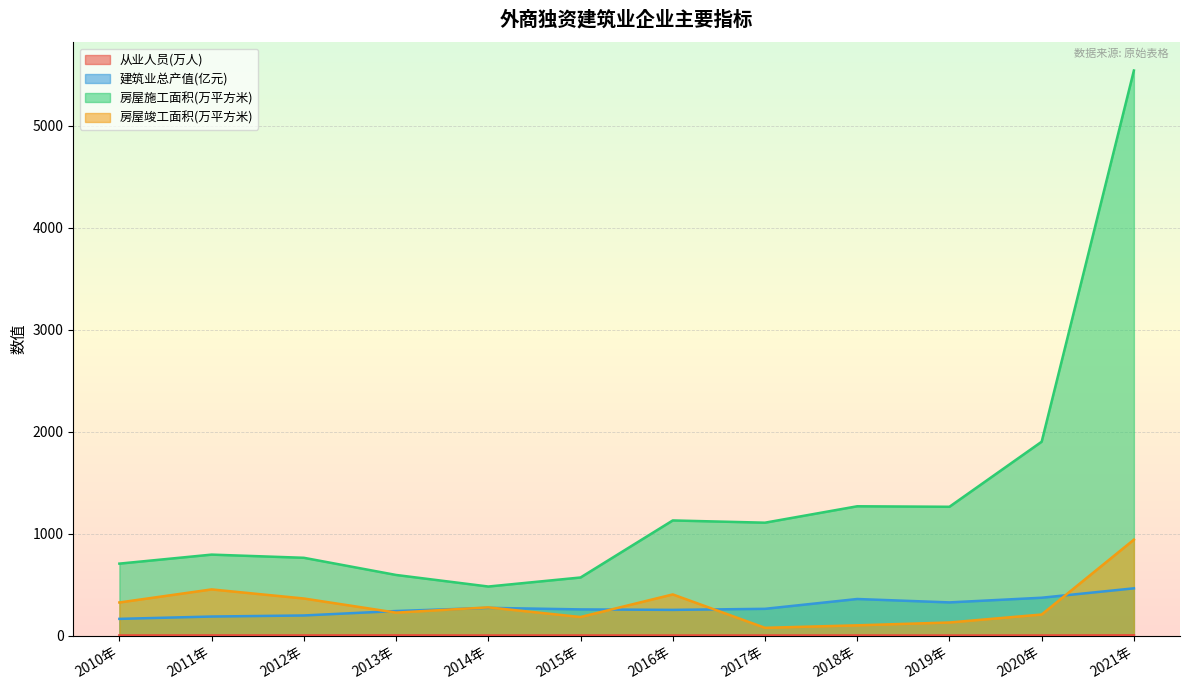

What is the average value of the 建筑业总产值(亿元) series?

280.6